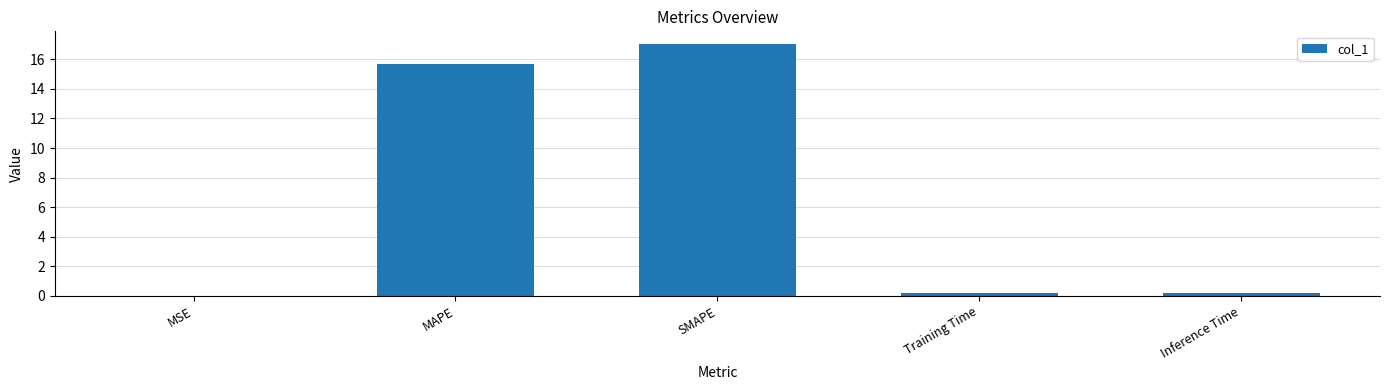

Between MAPE and MSE, which is larger?

MAPE